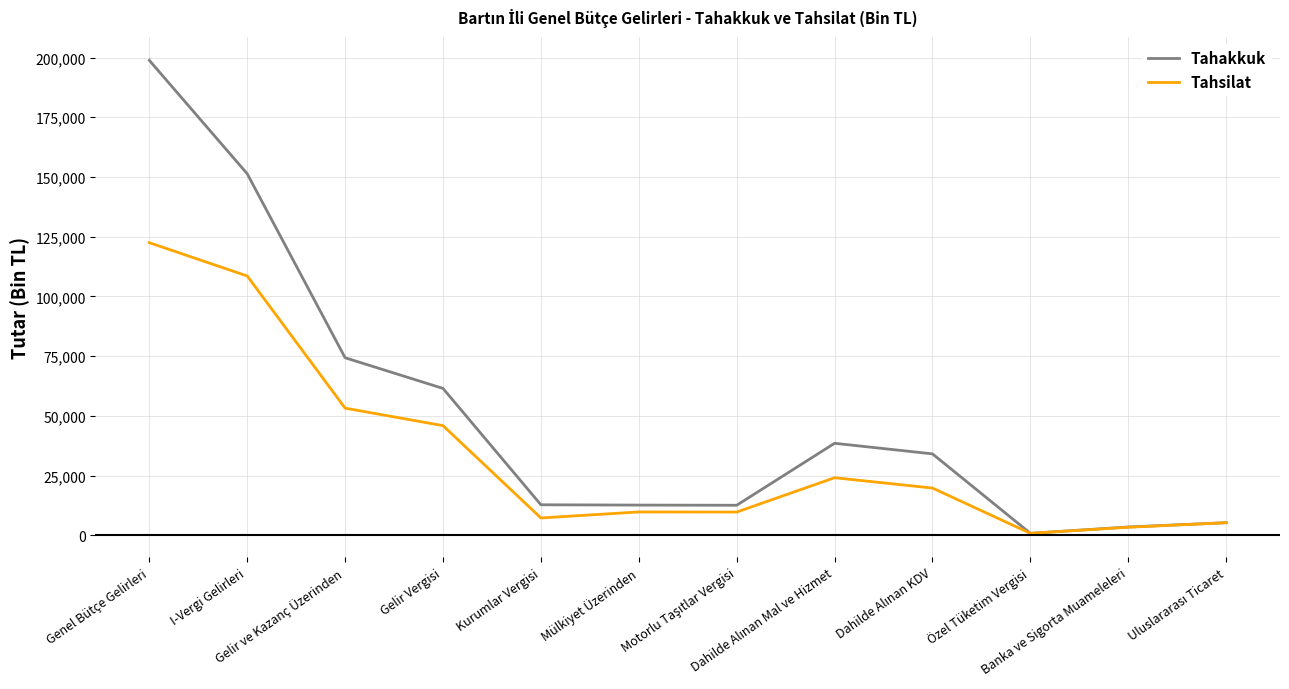

Which series has the largest range (max minus min)?

Tahakkuk